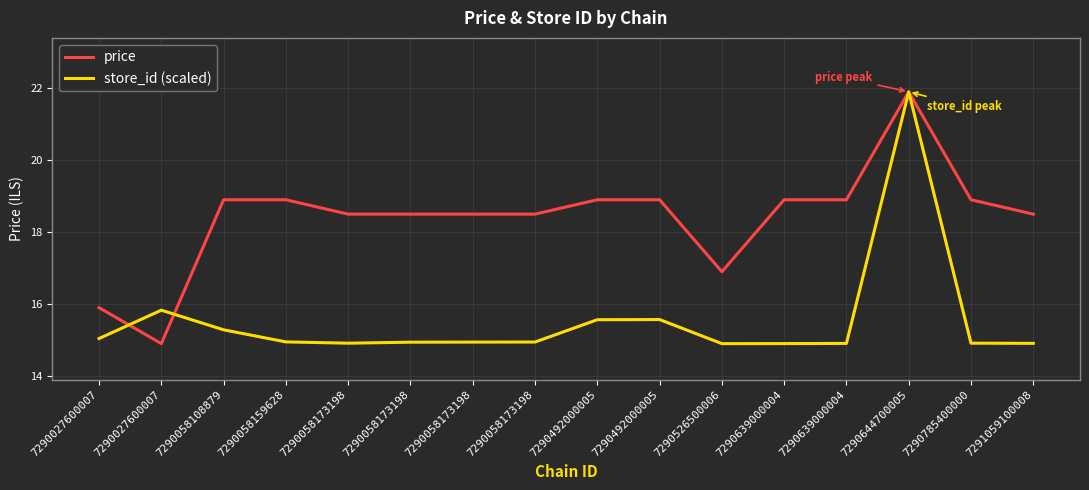

What are all the series names shown in the legend?

price, store_id (scaled)